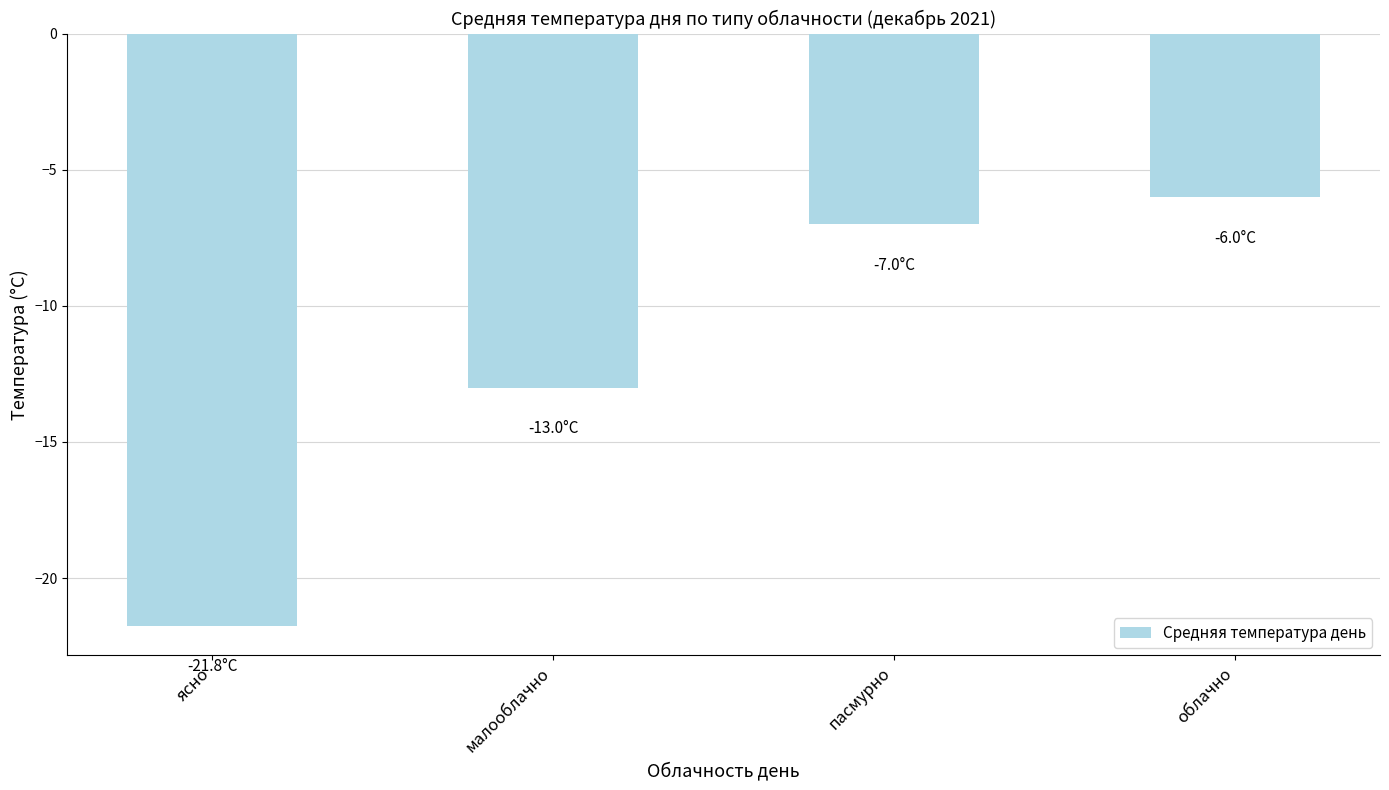

Read the value at малооблачно.

-13.0